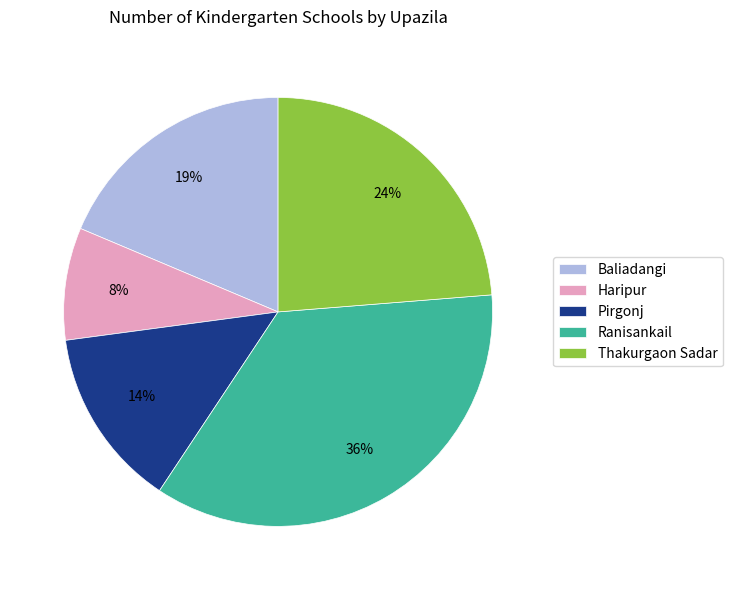

Do Pirgonj and Ranisankail together represent more than half of the pie?

No